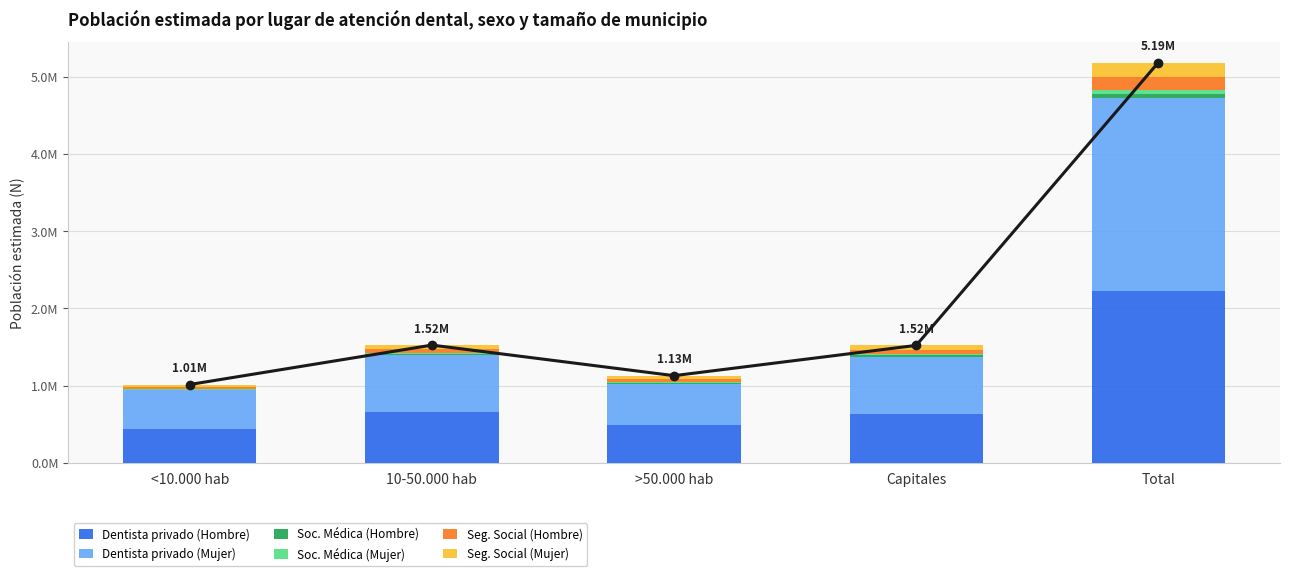

At which category is the sum across all series the highest?

Total